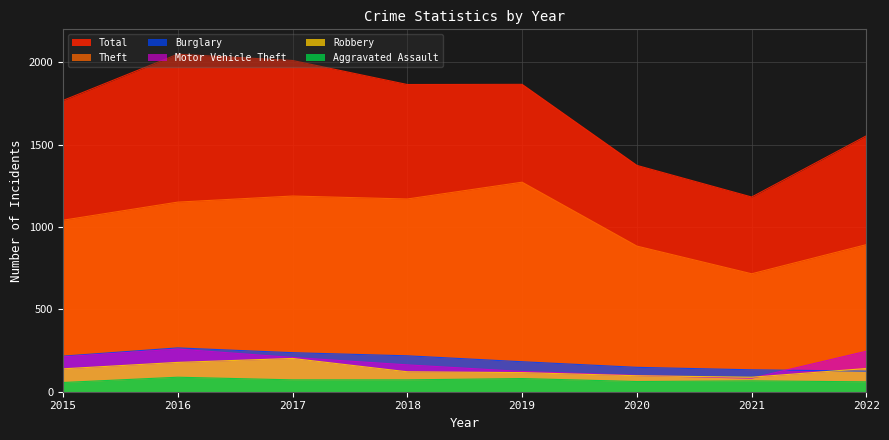

Which series changed the most between 2015 and 2016?

Total